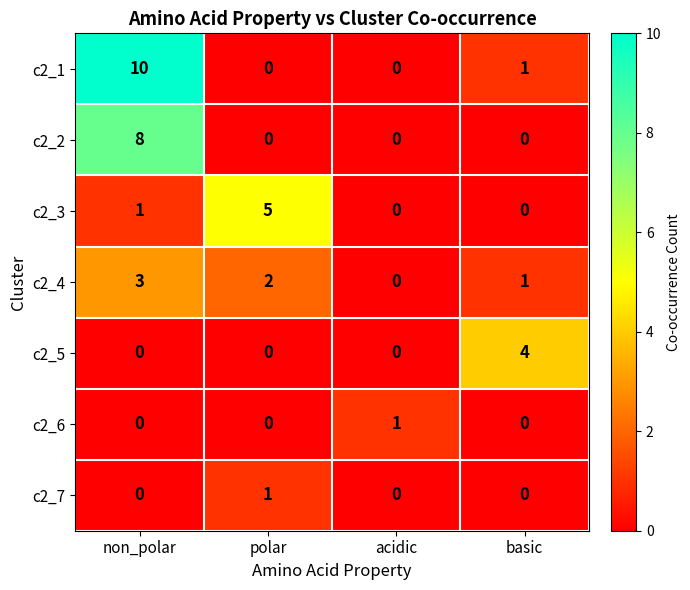

Rank the categories by c2_4 value from lowest to highest.

acidic, basic, polar, non_polar